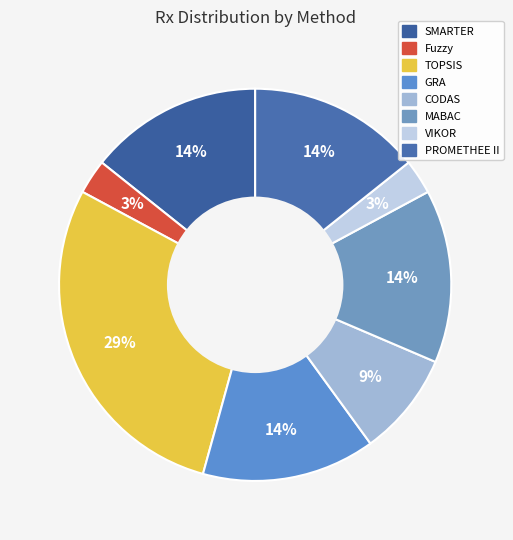

How many slices are in this pie chart?

8